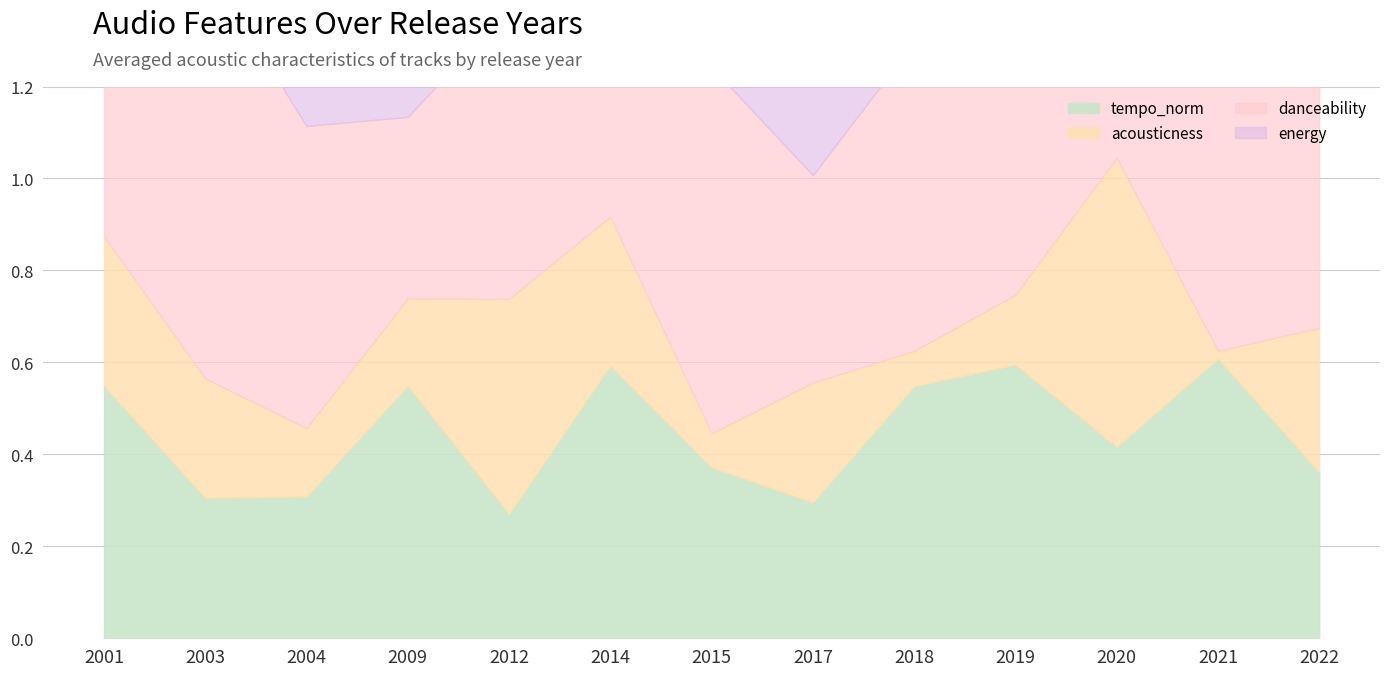

Which has a higher value, 2001 or 2014?

2014